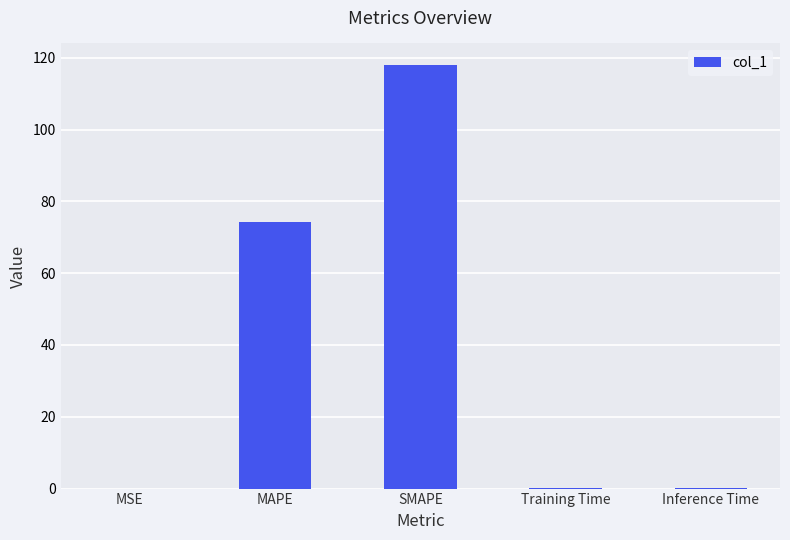

How many data points does each series have?

5